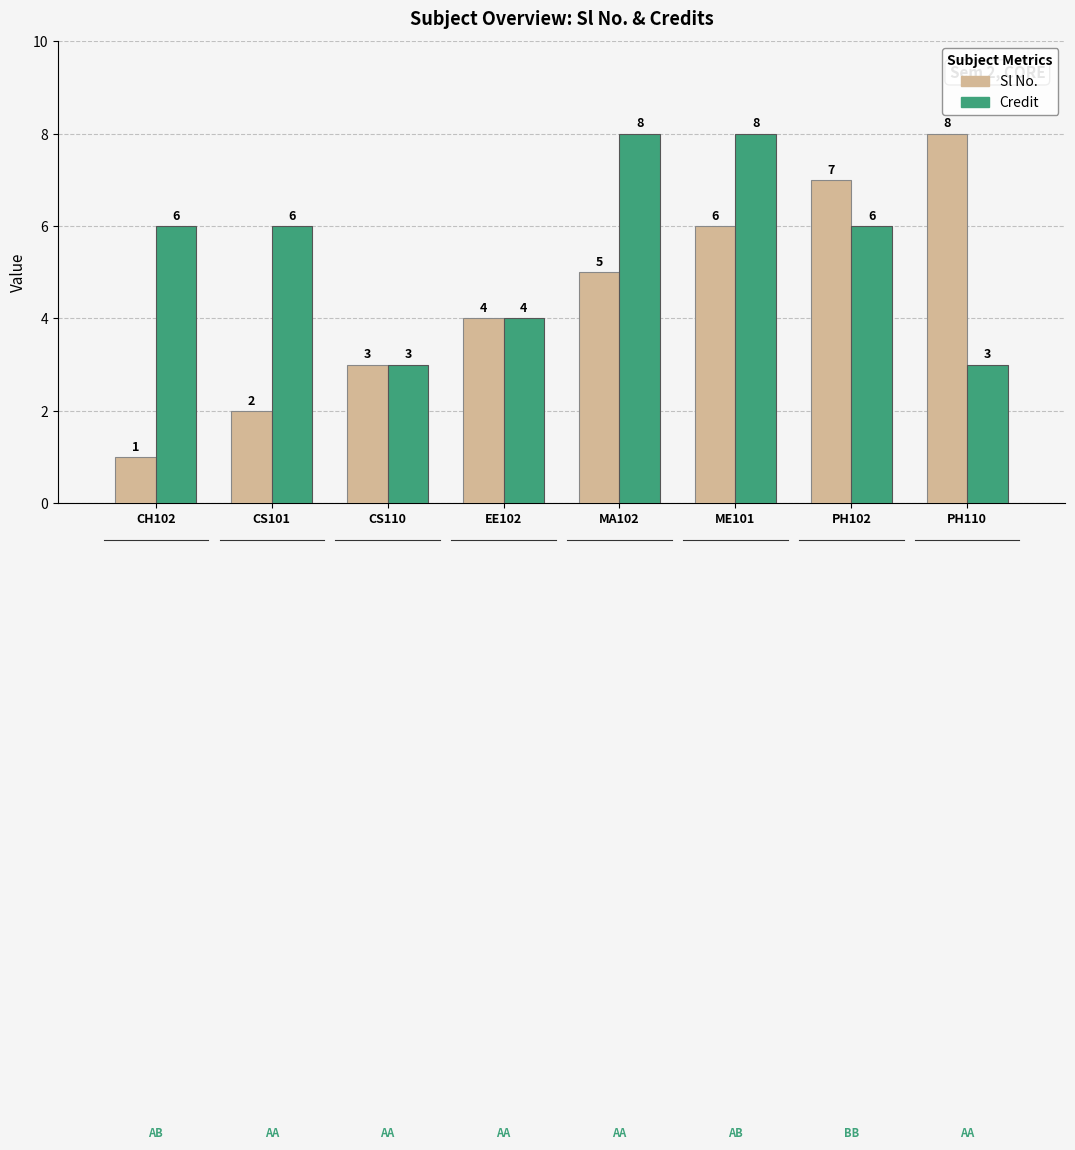

True or false: Sl No. has a value of 7 at PH102.

True